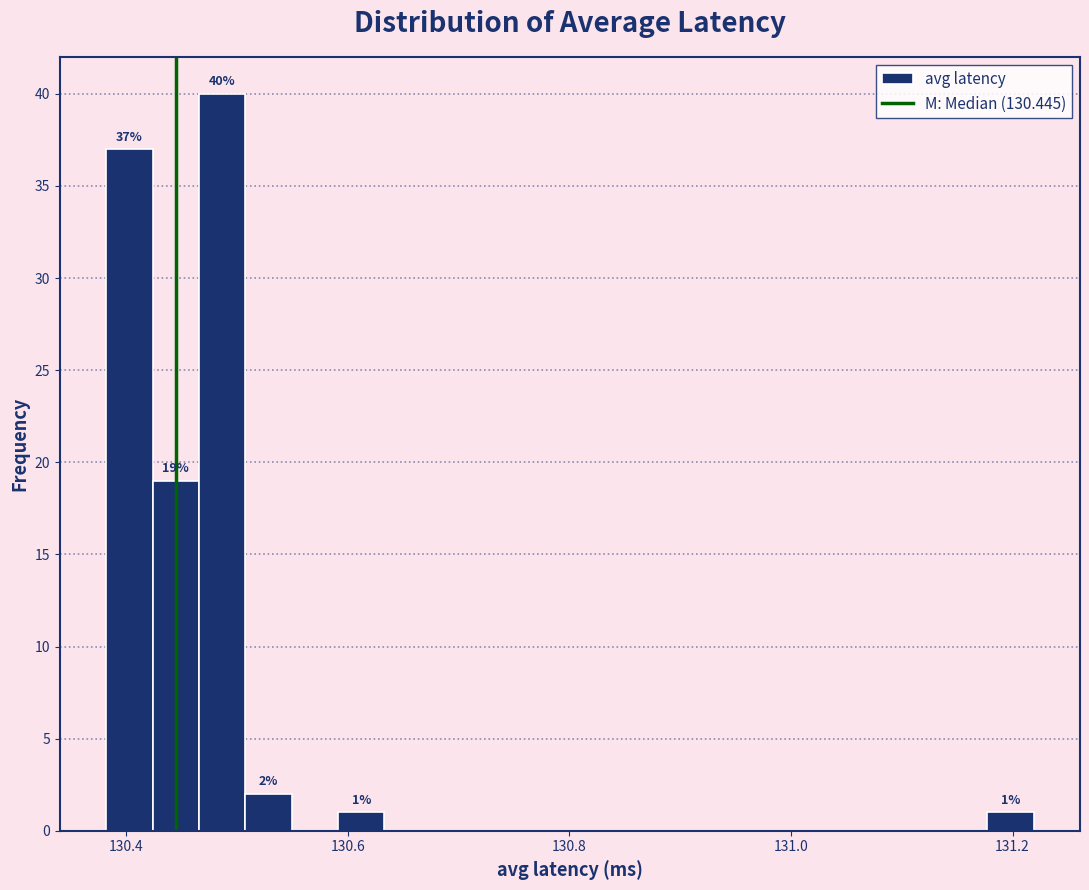

Read against the x-axis, roughly where is the centre of the tallest bar?

130.48